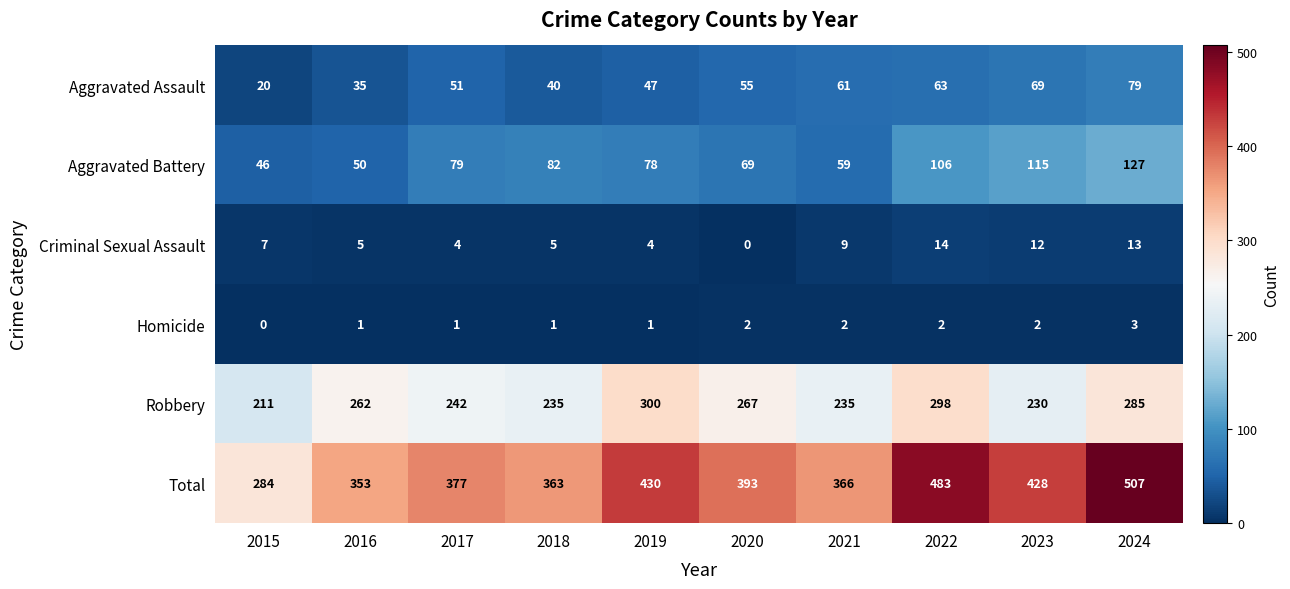

How many data points does each series have?

10